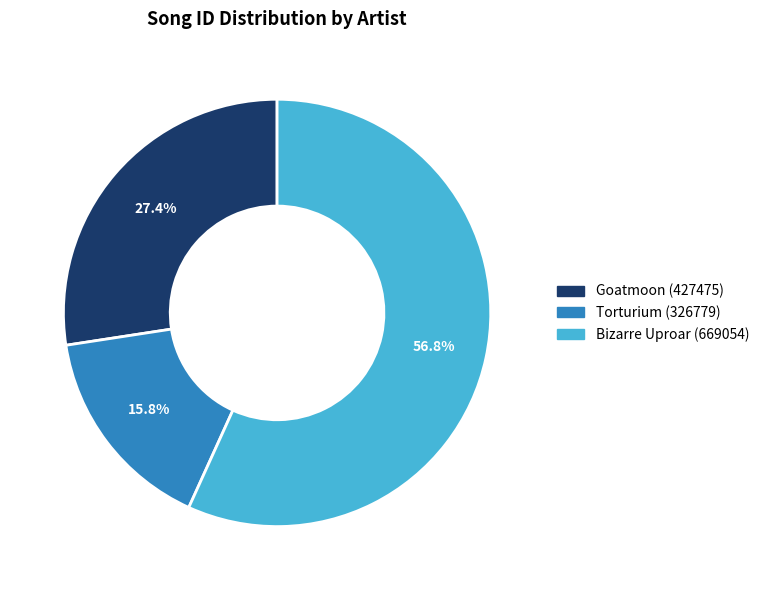

To the nearest percent, what percentage of the pie is Torturium (326779)?

16%